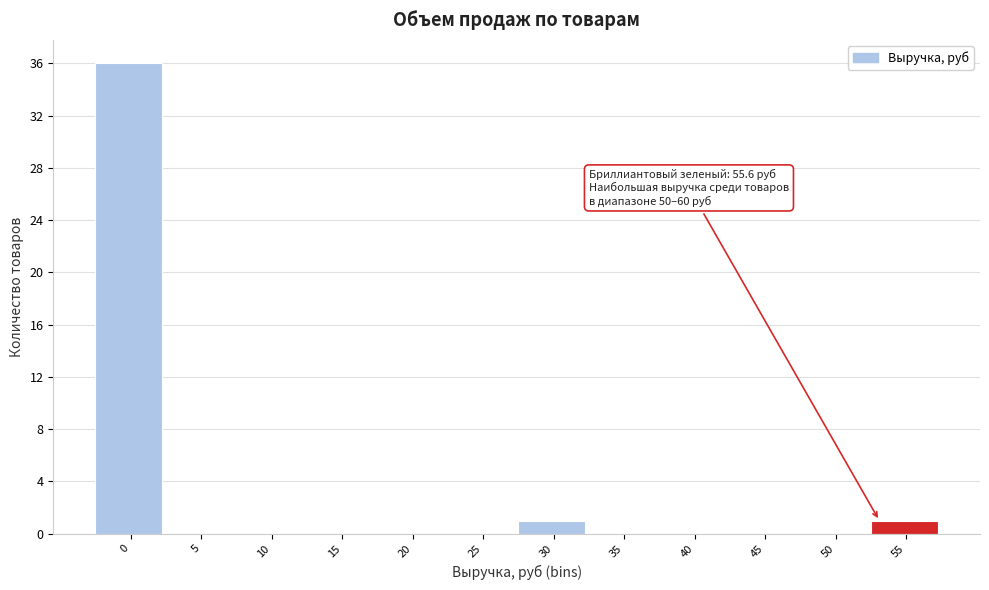

Reading right to left, extract all data points from this chart.

55=1	50=0	45=0	40=0	35=0	30=1	25=0	20=0	15=0	10=0	5=0	0=36